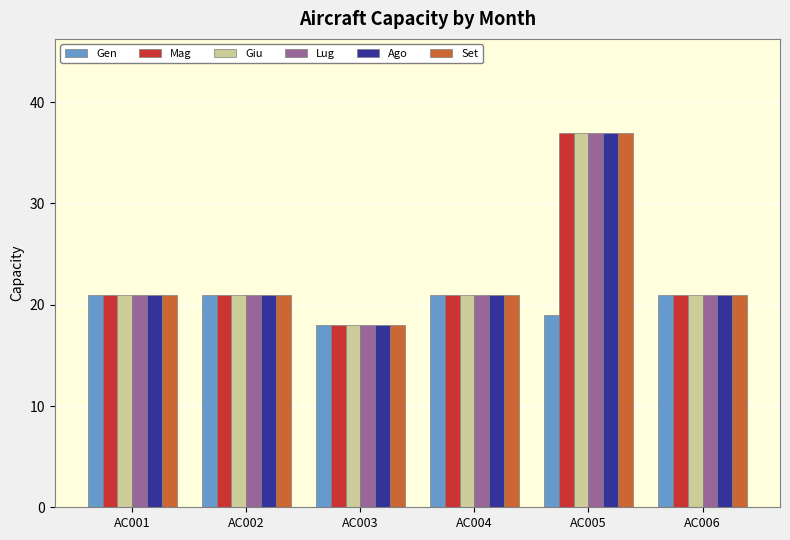

What is the value of the Set bar at the 1st from the left?

21